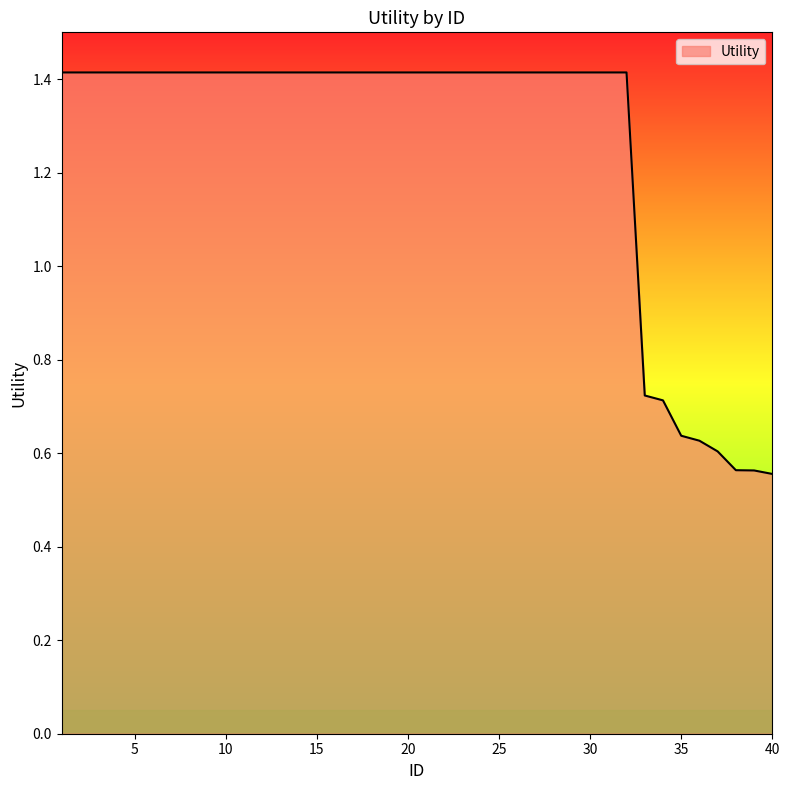

What is the difference between the maximum and minimum values?

0.9